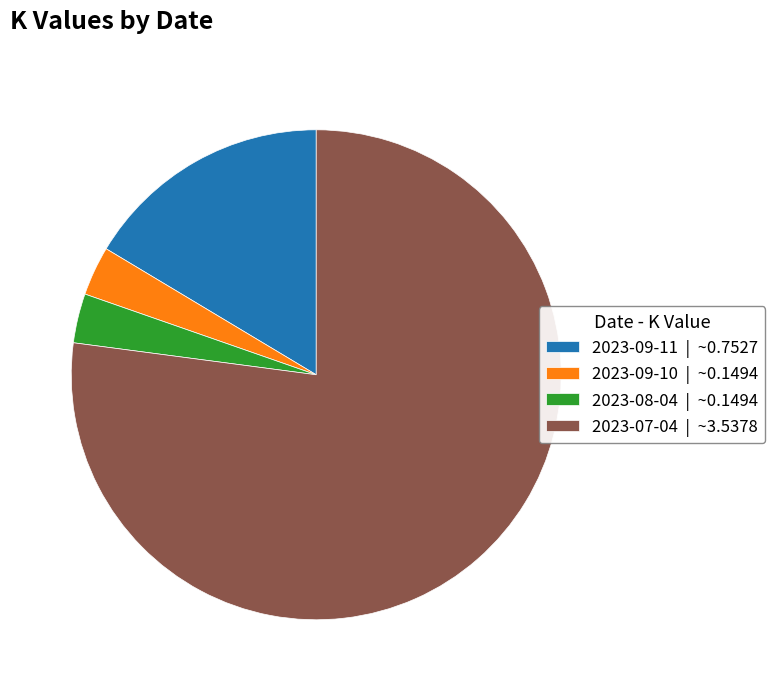

True or false: 2023-09-10 | ~0.1494 accounts for 14% of the total.

False